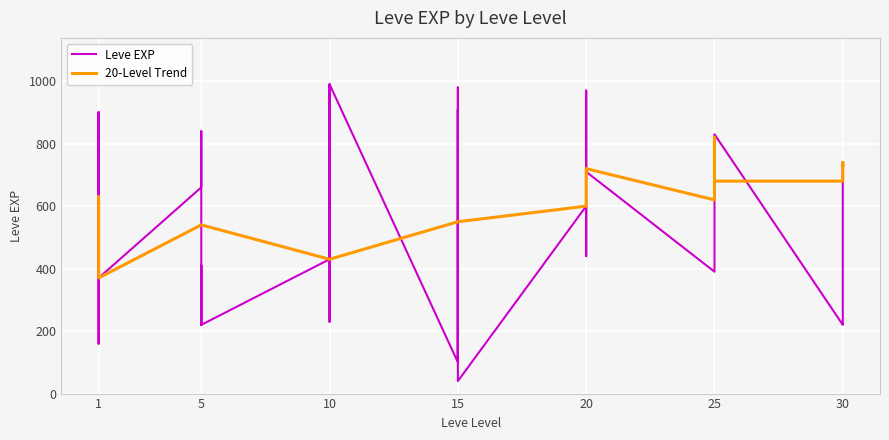

How many interior local valleys does the 20-Level Trend series have?

1